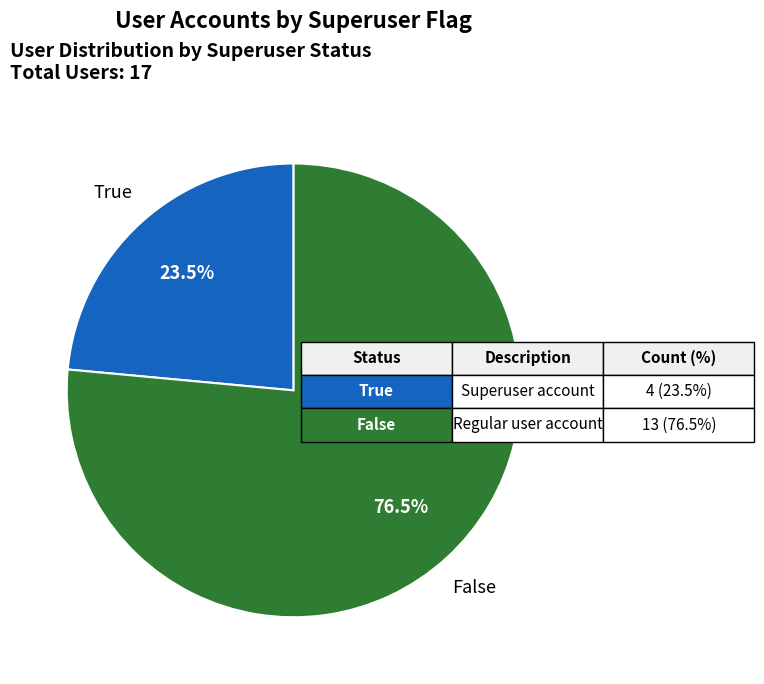

To the nearest percent, what is the difference between the True and False slice percentages?

53%